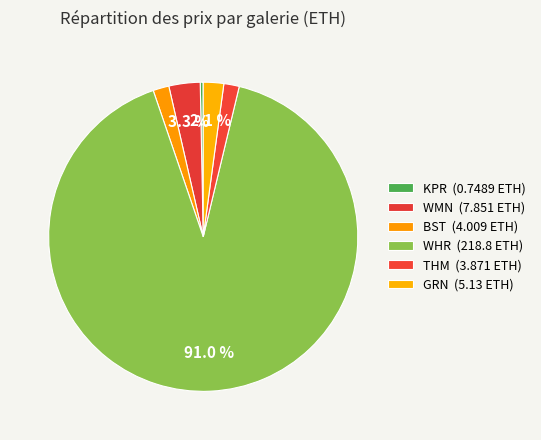

To the nearest percent, what percentage of the pie is WMN?

3%